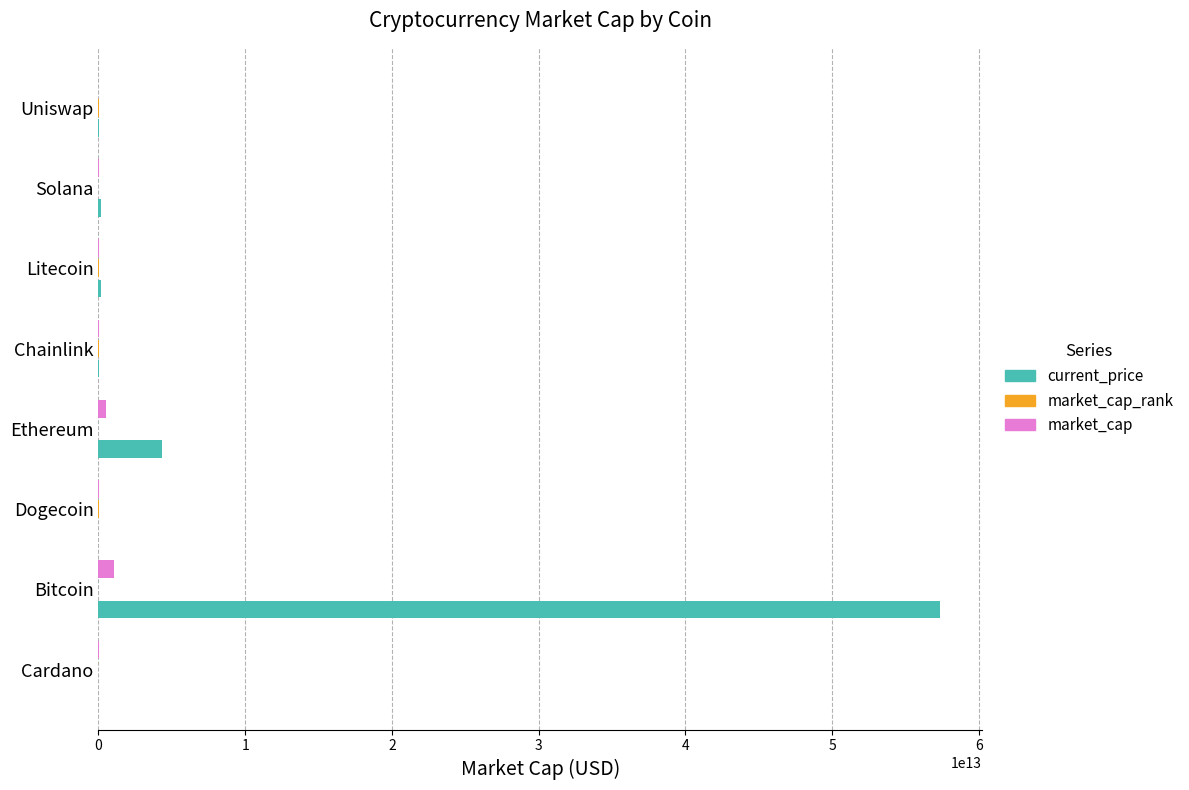

Which series has the largest total across all categories?

current_price